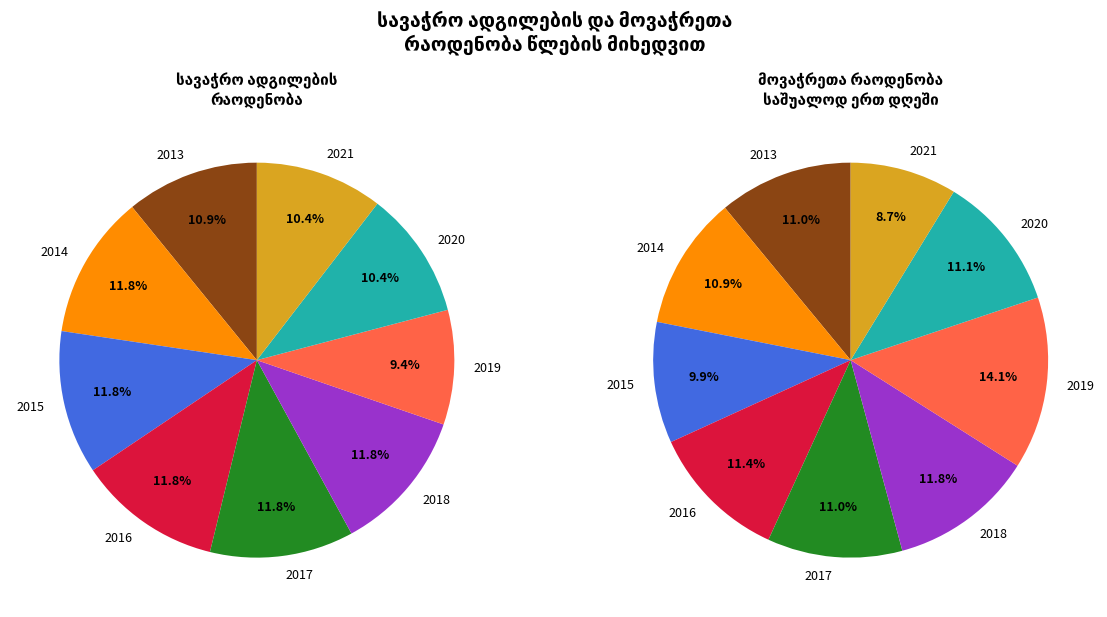

How many segments does this pie chart have?

9